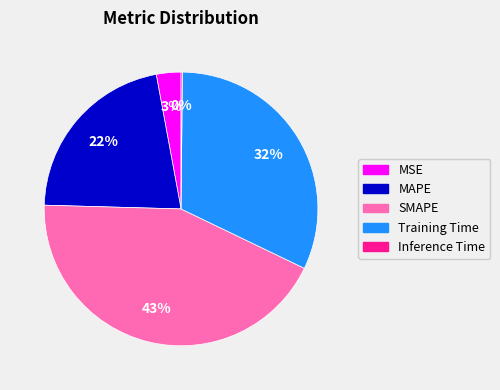

To the nearest percent, what is the difference between the Training Time and MAPE slice percentages?

10%